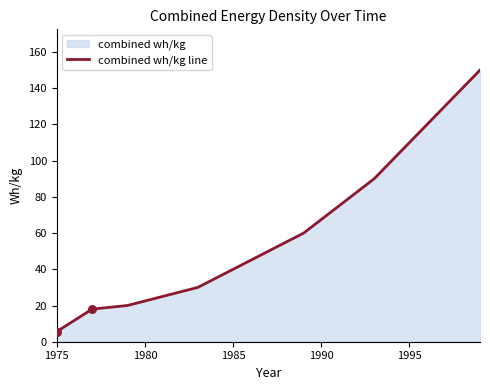

The value at 1995 is 110.0. True or false?

True